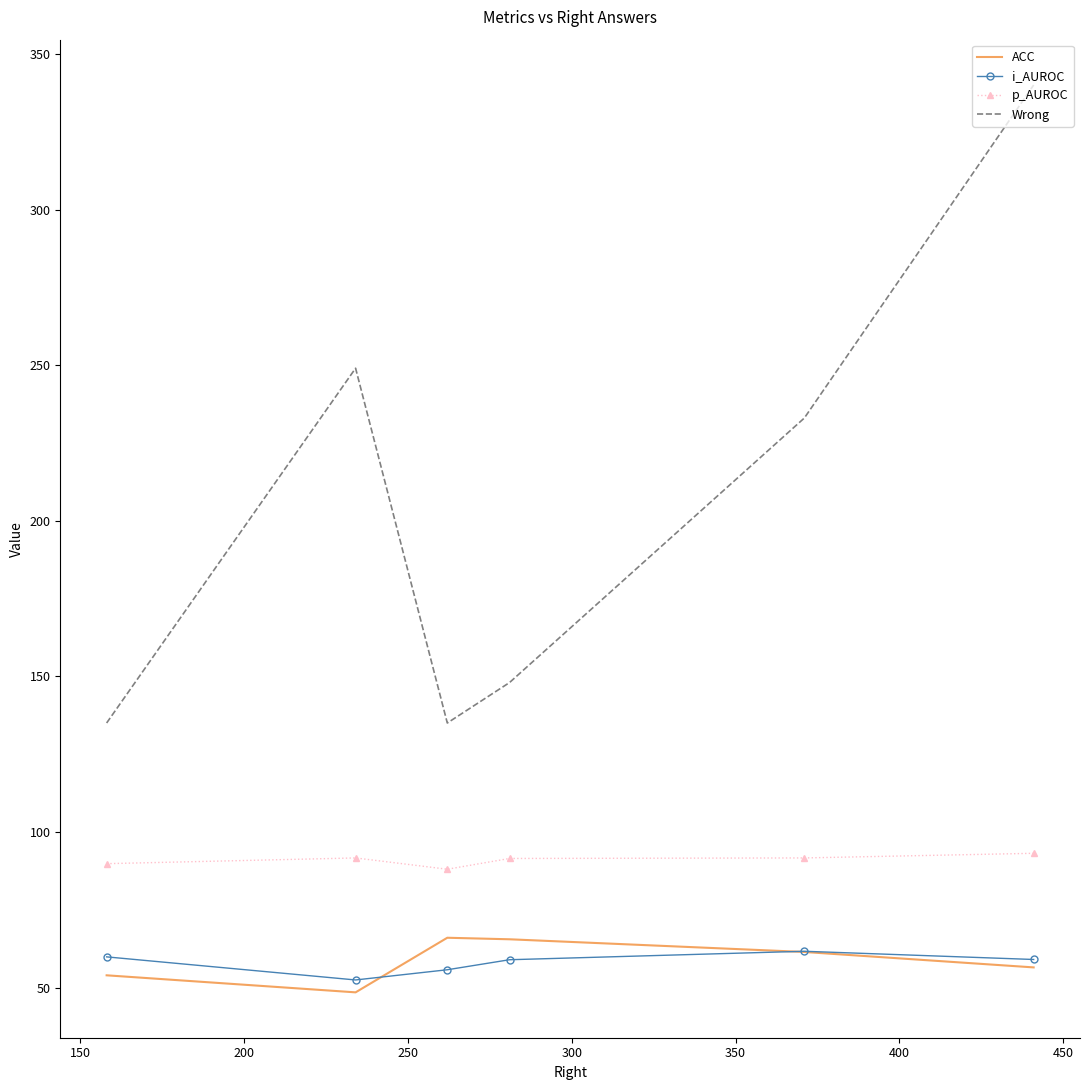

True or false: ACC and p_AUROC cross at least once.

False